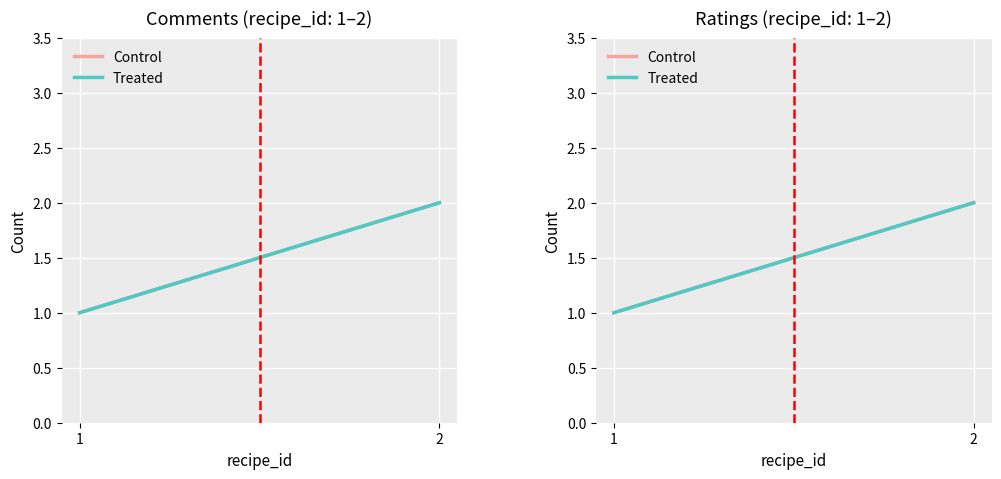

What is the sum of all Treated values?

3